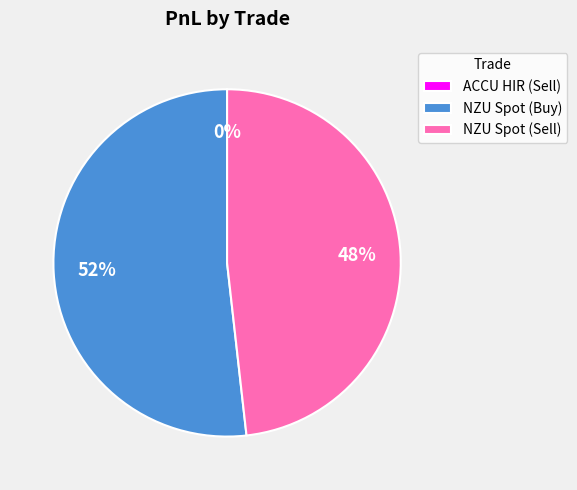

The ACCU HIR (Sell) slice represents 10% of the pie. True or false?

False